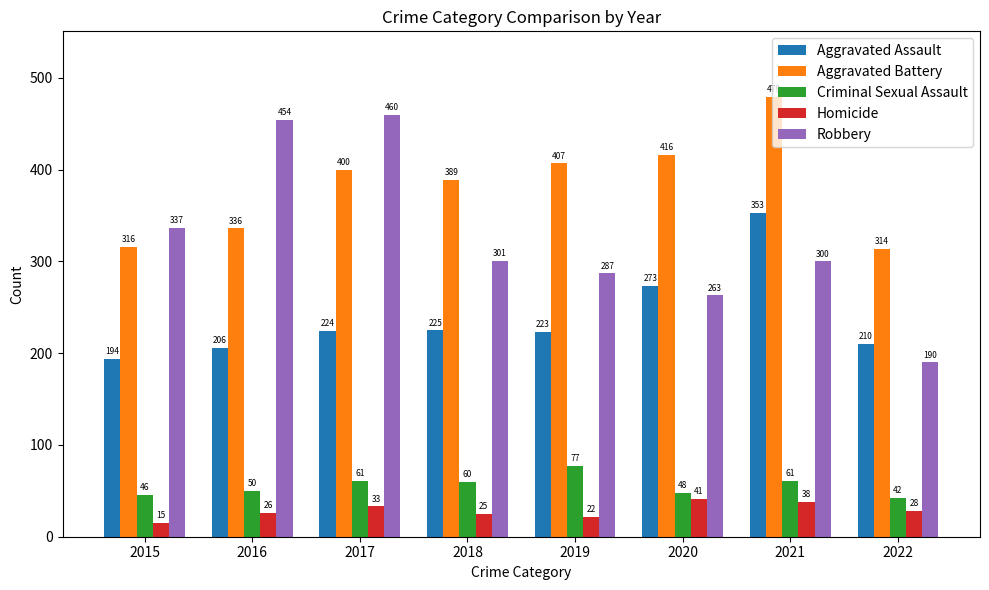

Where is Criminal Sexual Assault nearest to the value 59?

2018